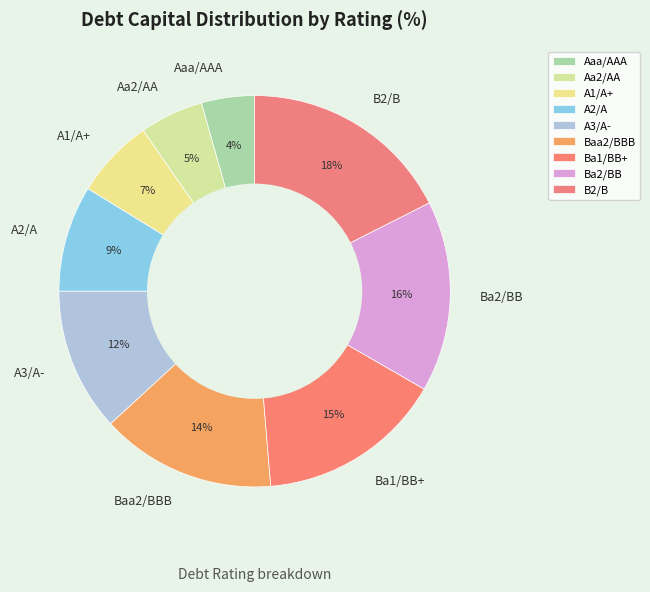

To the nearest percent, what percentage of the pie is Baa2/BBB?

14%